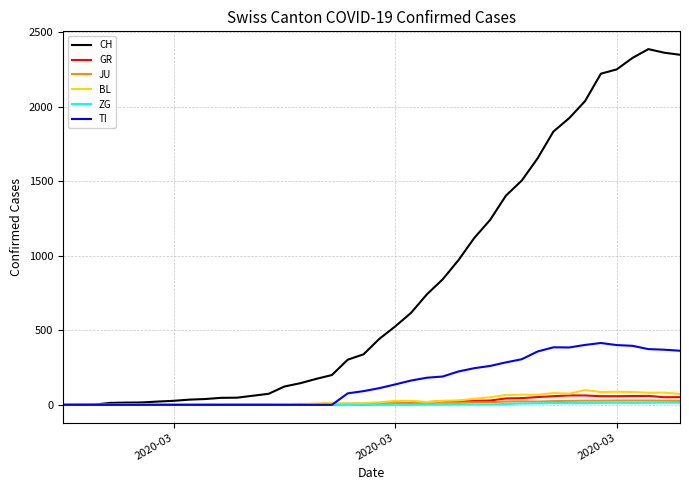

Which series has the largest total across all categories?

CH